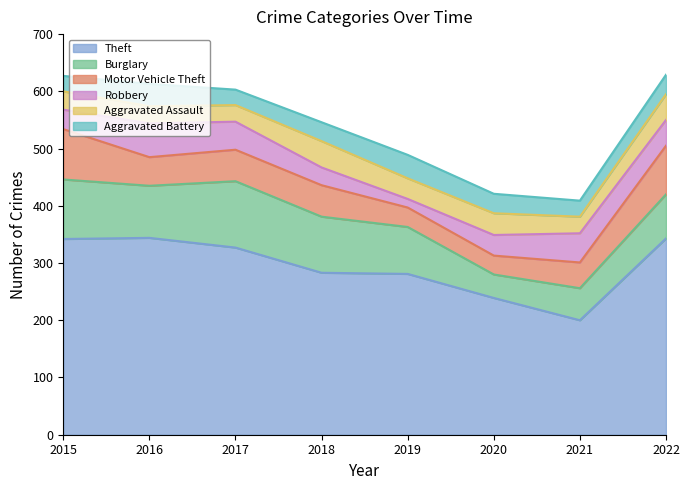

What is the smallest value displayed?

15